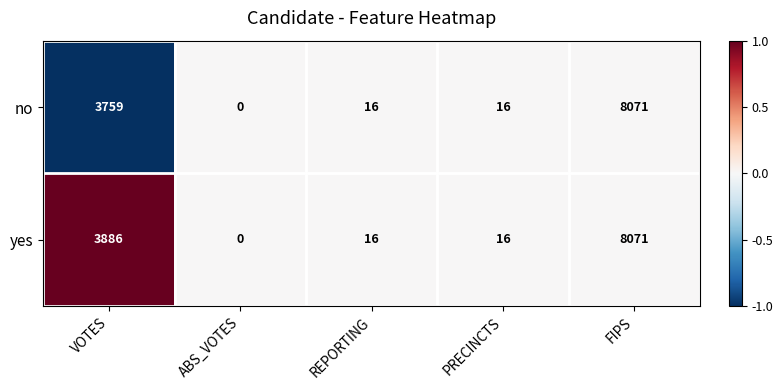

Count the number of data series in this chart.

2